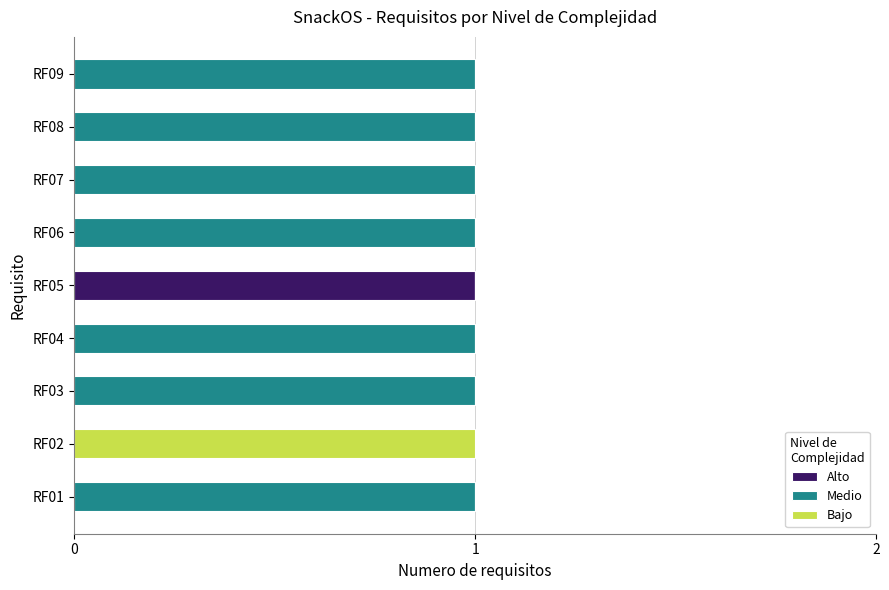

How many Alto values are between 0 and 1?

9